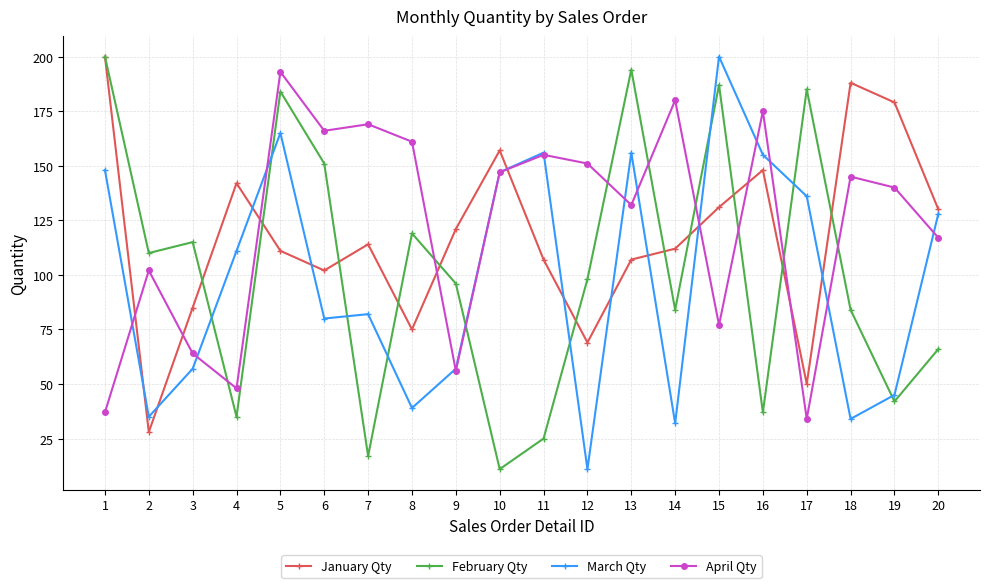

After their last crossing, which series has the higher values: March Qty or February Qty?

March Qty